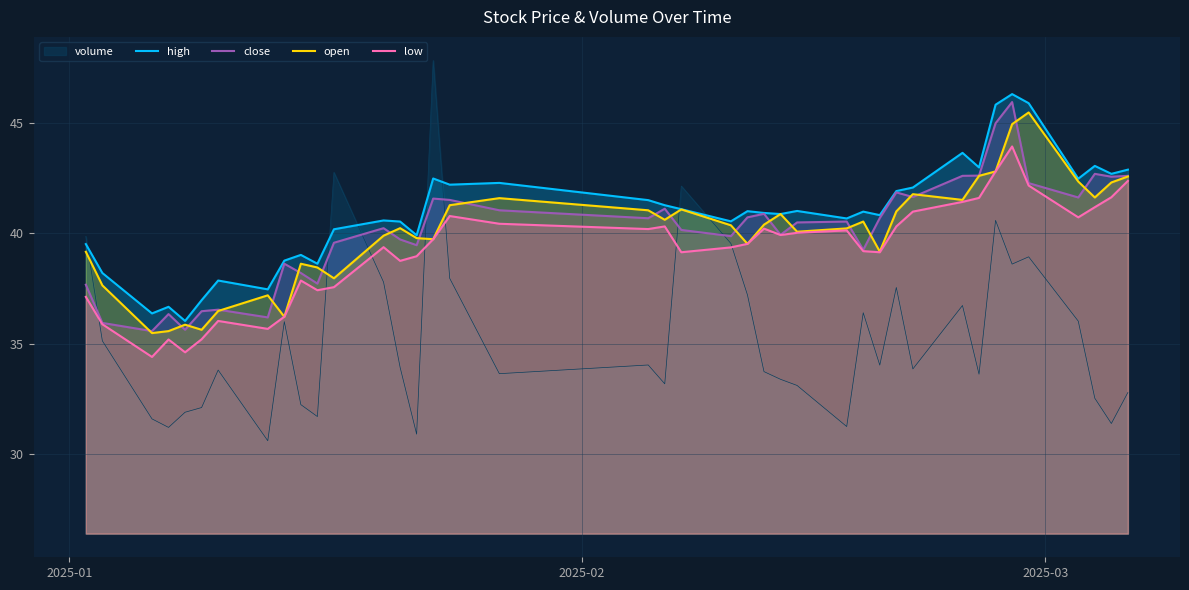

What is the highest value of the low series?

43.9